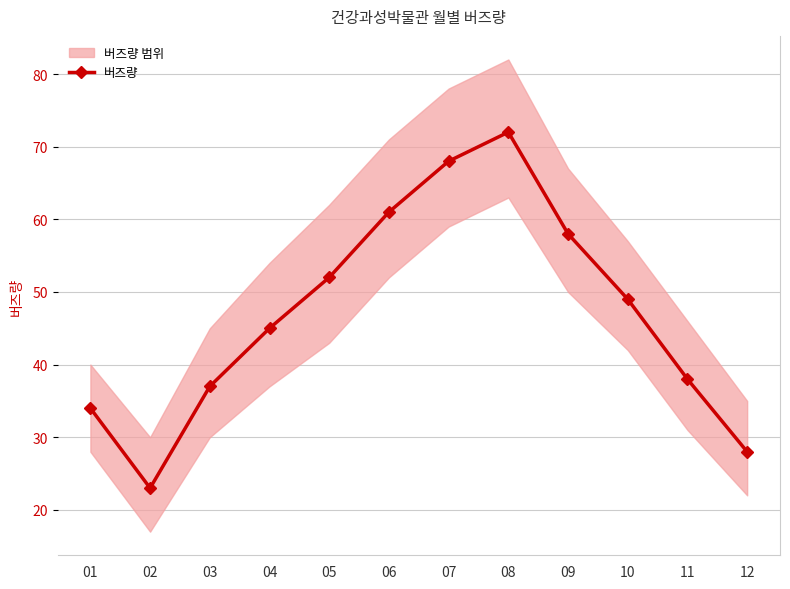

How many lines are shown in the chart?

1